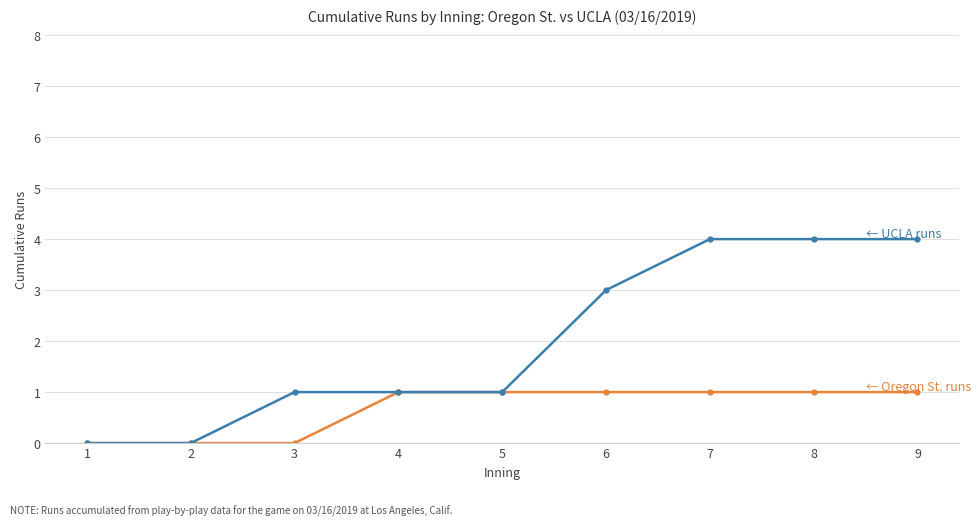

What is the difference between the highest and lowest values at 7?

3